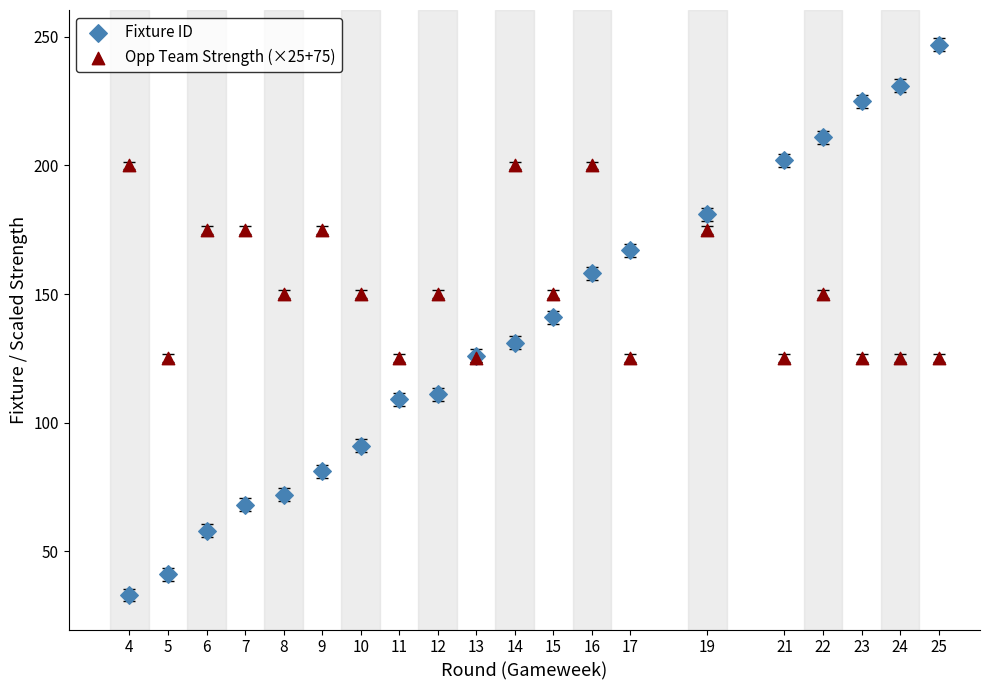

What are all the series names shown in the legend?

Fixture ID, Opp Team Strength (×25+75)